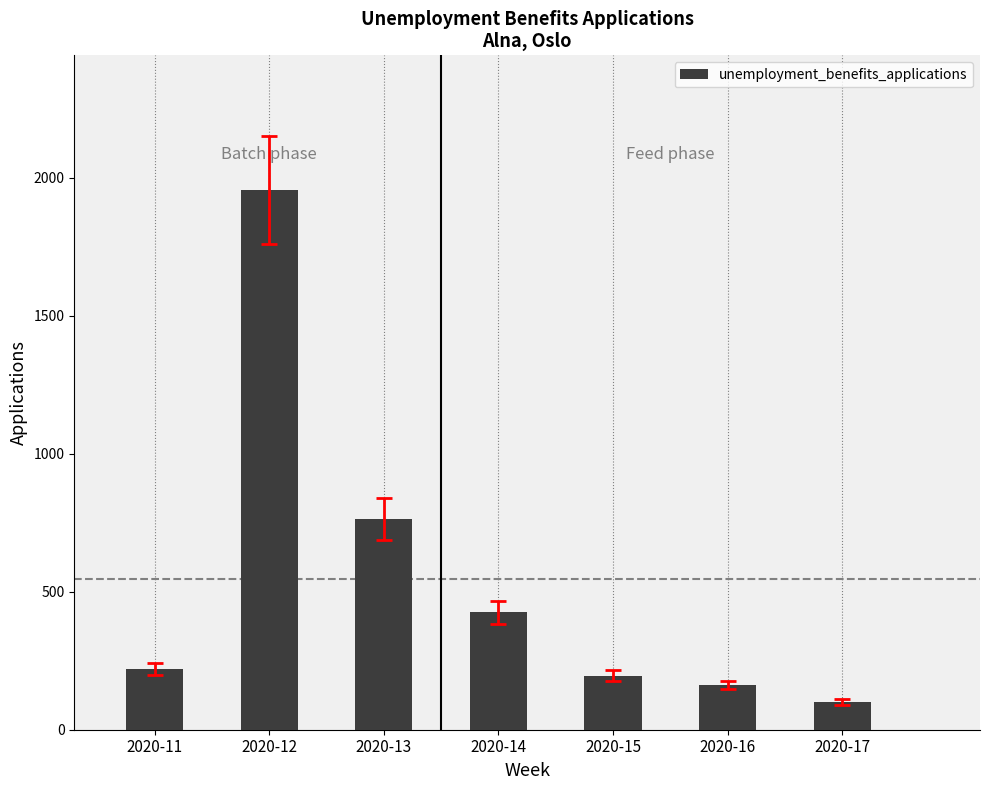

At which label is the value closest to 1027?

2020-13